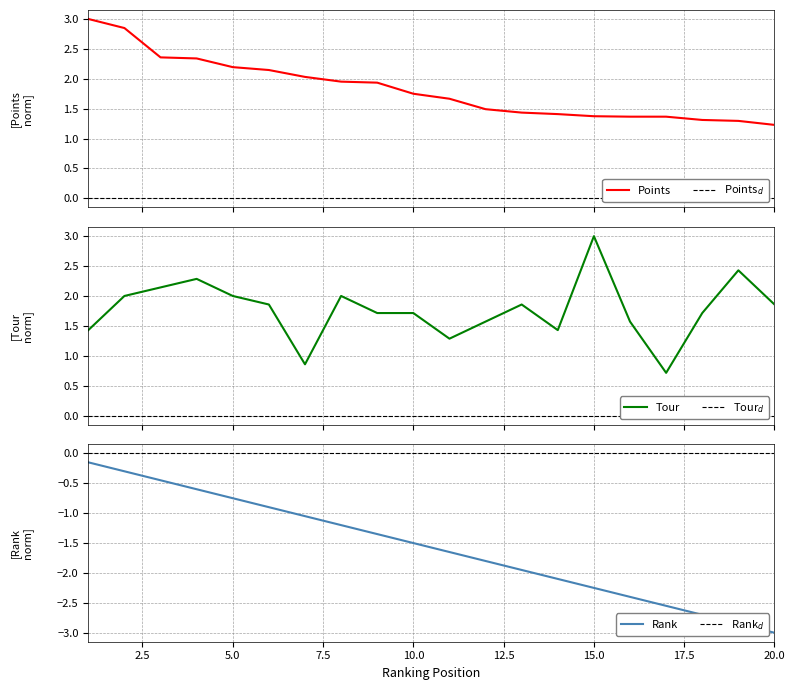

Is it true that TOUR equals 2.1 at 1?

False